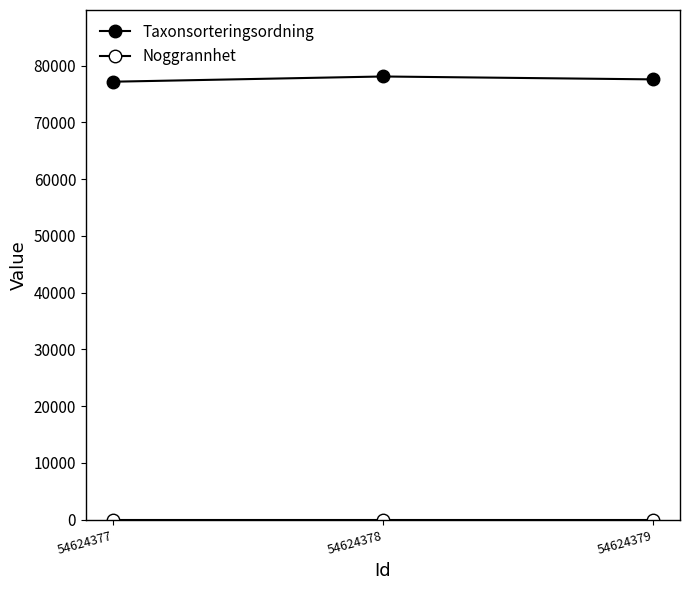

Is this an area chart (filled region under the line)?

No